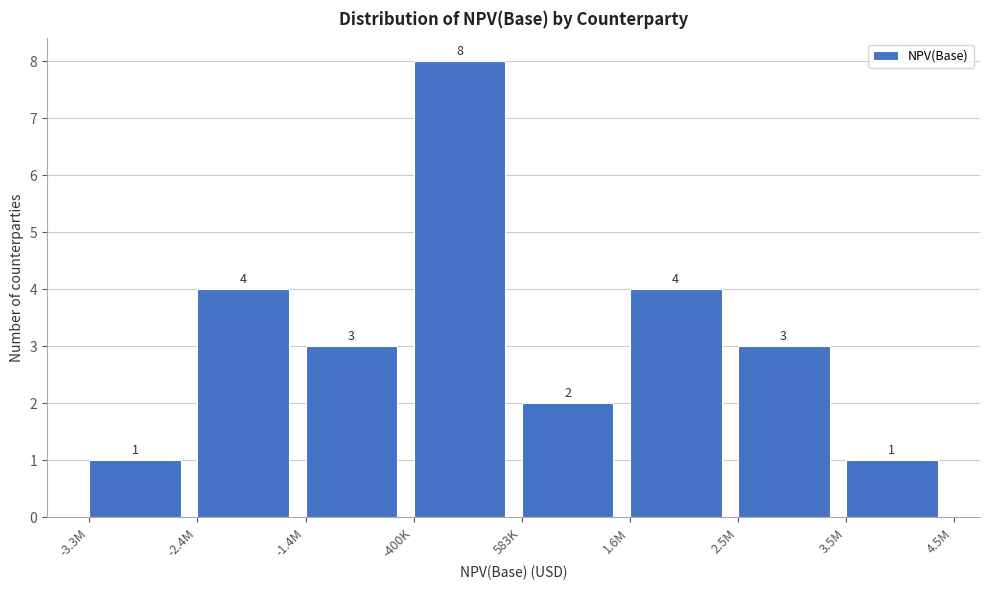

Reading right to left, what are all the values shown in this chart?

1	3	4	2	8	3	4	1